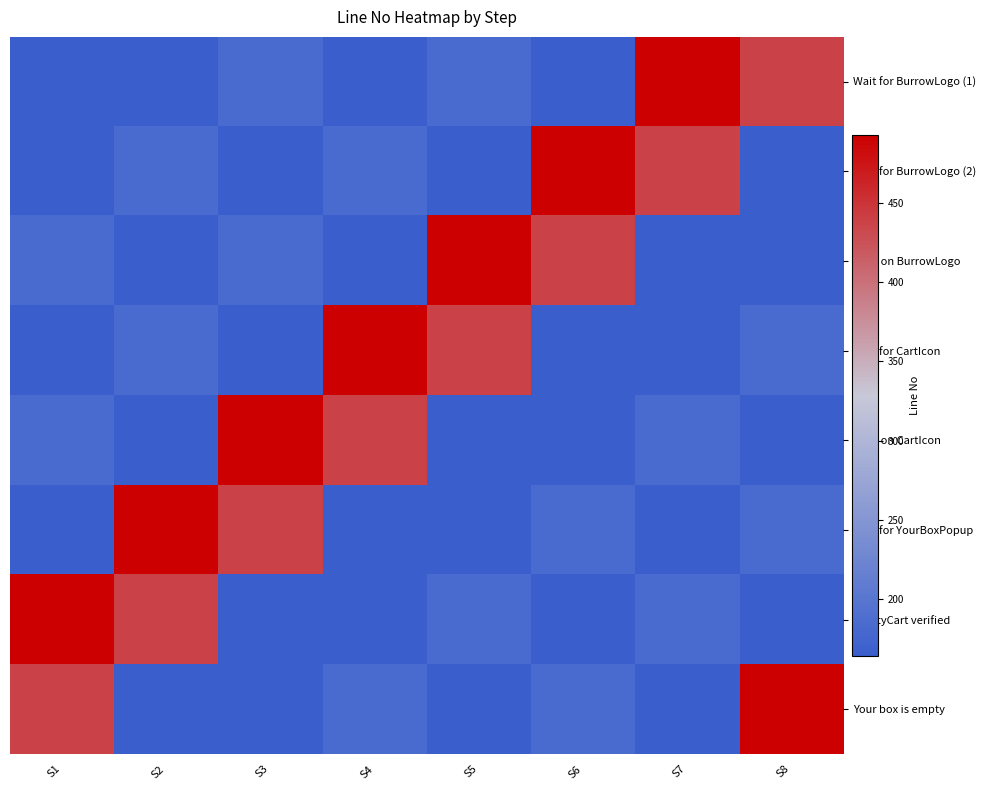

What is the spread (max minus min) of values at S3?

329